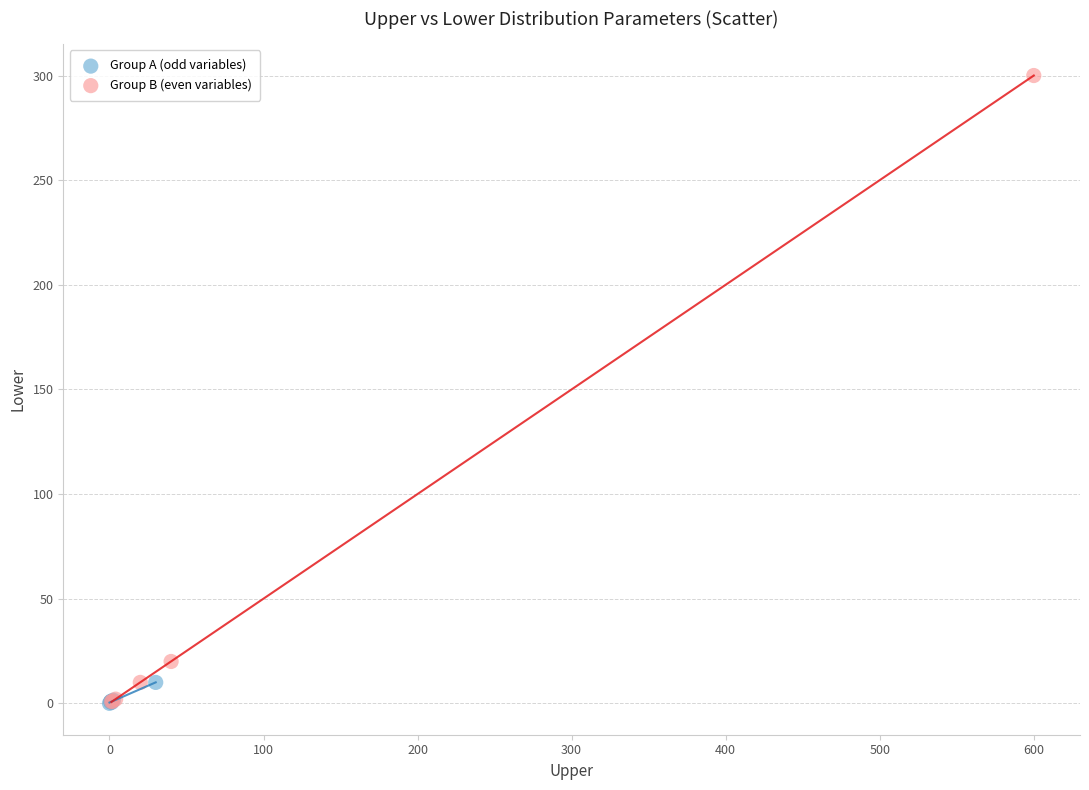

Which series has the widest spread of Y values?

Group B (even variables)